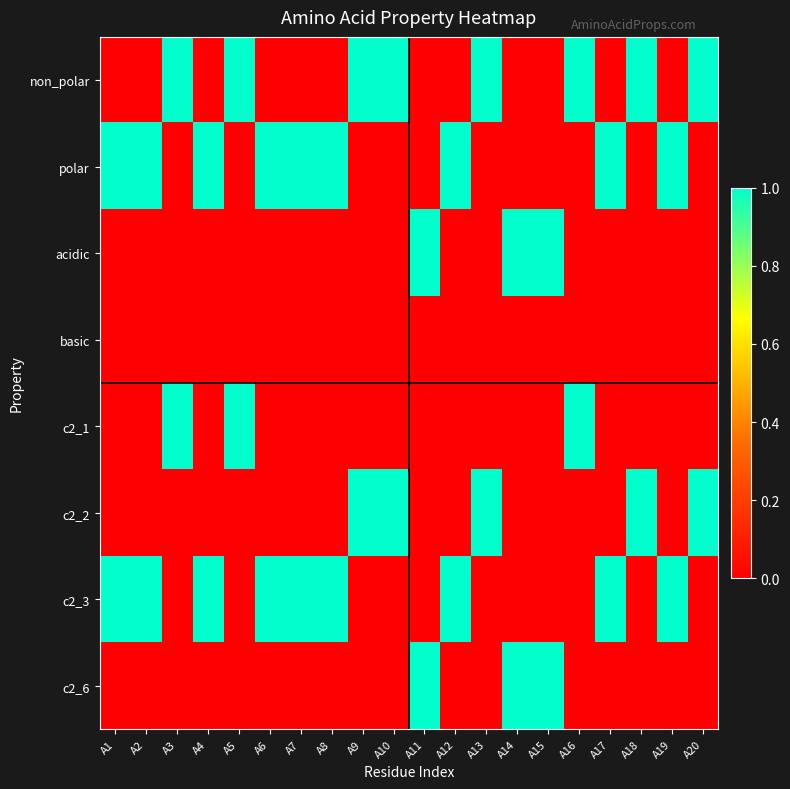

Reading left to right, extract all data points from this chart.

non_polar: A1=0	A2=0	A3=1	A4=0	A5=1	A6=0	A7=0	A8=0	A9=1	A10=1	A11=0	A12=0	A13=1	A14=0	A15=0	A16=1	A17=0	A18=1	A19=0	A20=1
polar: A1=1	A2=1	A3=0	A4=1	A5=0	A6=1	A7=1	A8=1	A9=0	A10=0	A11=0	A12=1	A13=0	A14=0	A15=0	A16=0	A17=1	A18=0	A19=1	A20=0
acidic: A1=0	A2=0	A3=0	A4=0	A5=0	A6=0	A7=0	A8=0	A9=0	A10=0	A11=1	A12=0	A13=0	A14=1	A15=1	A16=0	A17=0	A18=0	A19=0	A20=0
basic: A1=0	A2=0	A3=0	A4=0	A5=0	A6=0	A7=0	A8=0	A9=0	A10=0	A11=0	A12=0	A13=0	A14=0	A15=0	A16=0	A17=0	A18=0	A19=0	A20=0
c2_1: A1=0	A2=0	A3=1	A4=0	A5=1	A6=0	A7=0	A8=0	A9=0	A10=0	A11=0	A12=0	A13=0	A14=0	A15=0	A16=1	A17=0	A18=0	A19=0	A20=0
c2_2: A1=0	A2=0	A3=0	A4=0	A5=0	A6=0	A7=0	A8=0	A9=1	A10=1	A11=0	A12=0	A13=1	A14=0	A15=0	A16=0	A17=0	A18=1	A19=0	A20=1
c2_3: A1=1	A2=1	A3=0	A4=1	A5=0	A6=1	A7=1	A8=1	A9=0	A10=0	A11=0	A12=1	A13=0	A14=0	A15=0	A16=0	A17=1	A18=0	A19=1	A20=0
c2_6: A1=0	A2=0	A3=0	A4=0	A5=0	A6=0	A7=0	A8=0	A9=0	A10=0	A11=1	A12=0	A13=0	A14=1	A15=1	A16=0	A17=0	A18=0	A19=0	A20=0